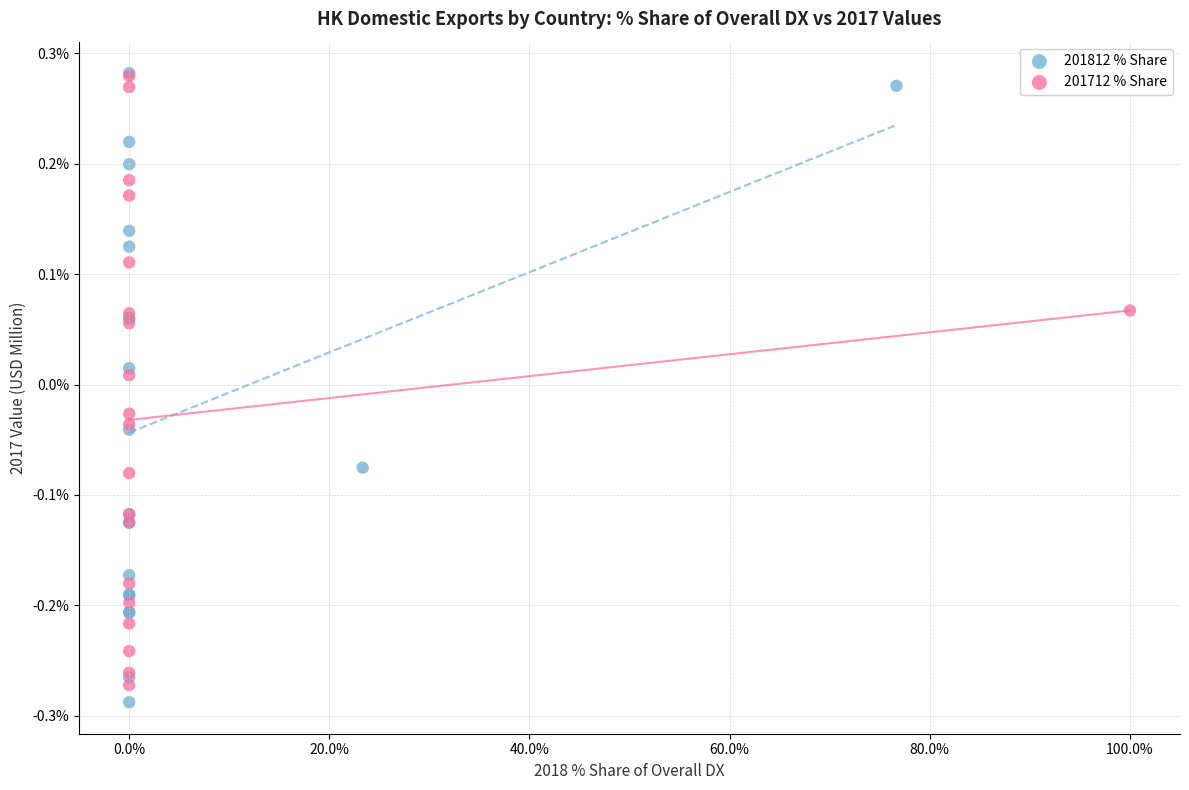

What are all the series names shown in the legend?

201812 % Share, 201712 % Share